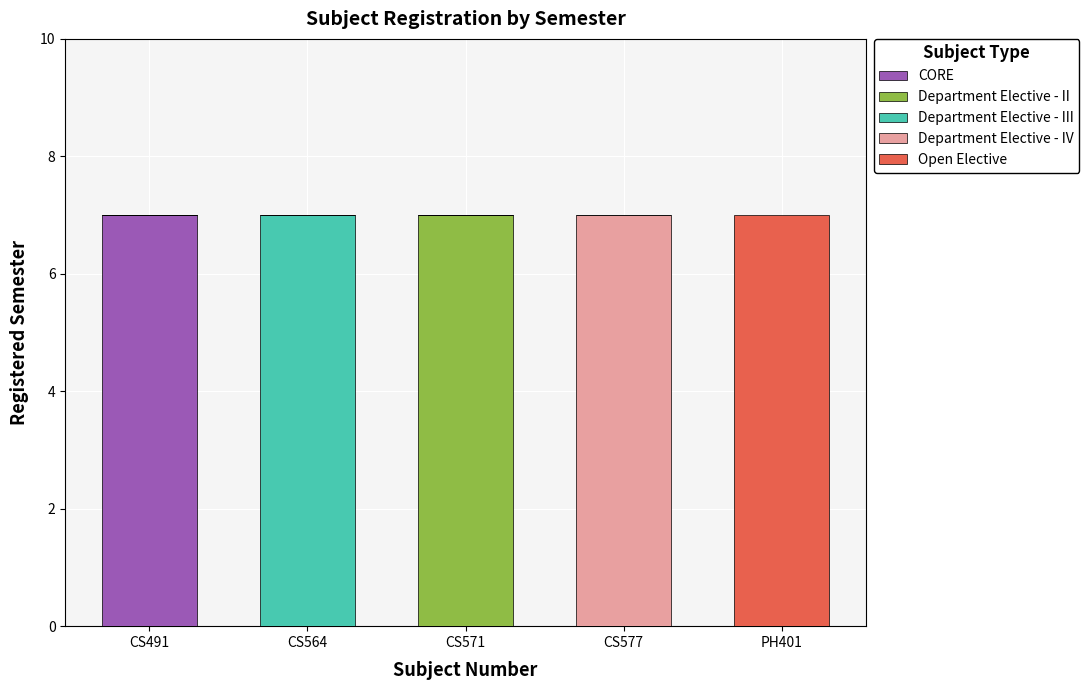

Which category has the highest value in the CORE series?

CS491